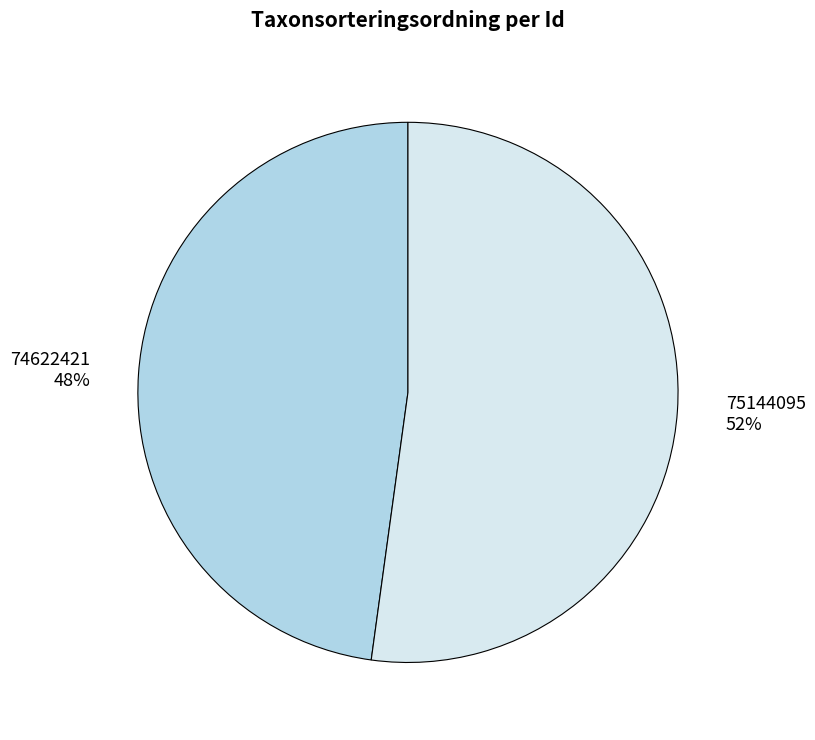

To the nearest percent, what portion does 75144095 represent?

52%